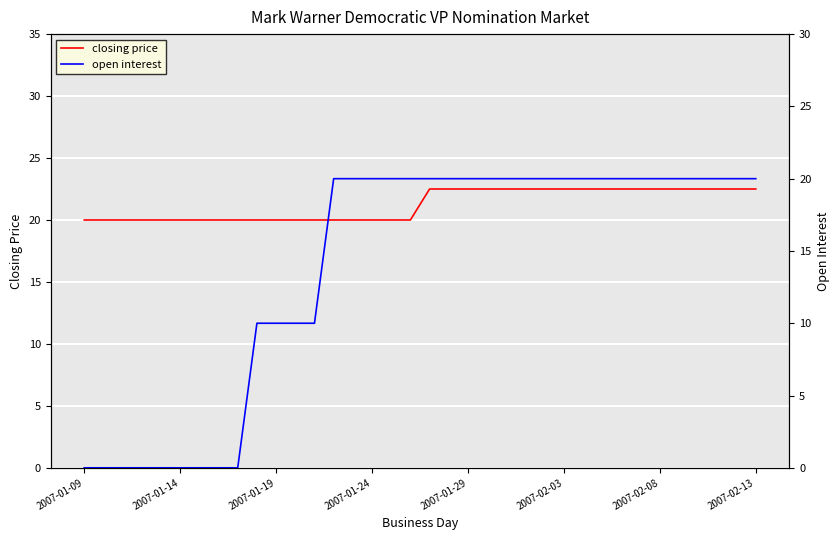

Is it true that closing price equals 5.0 at 2007-02-13?

False